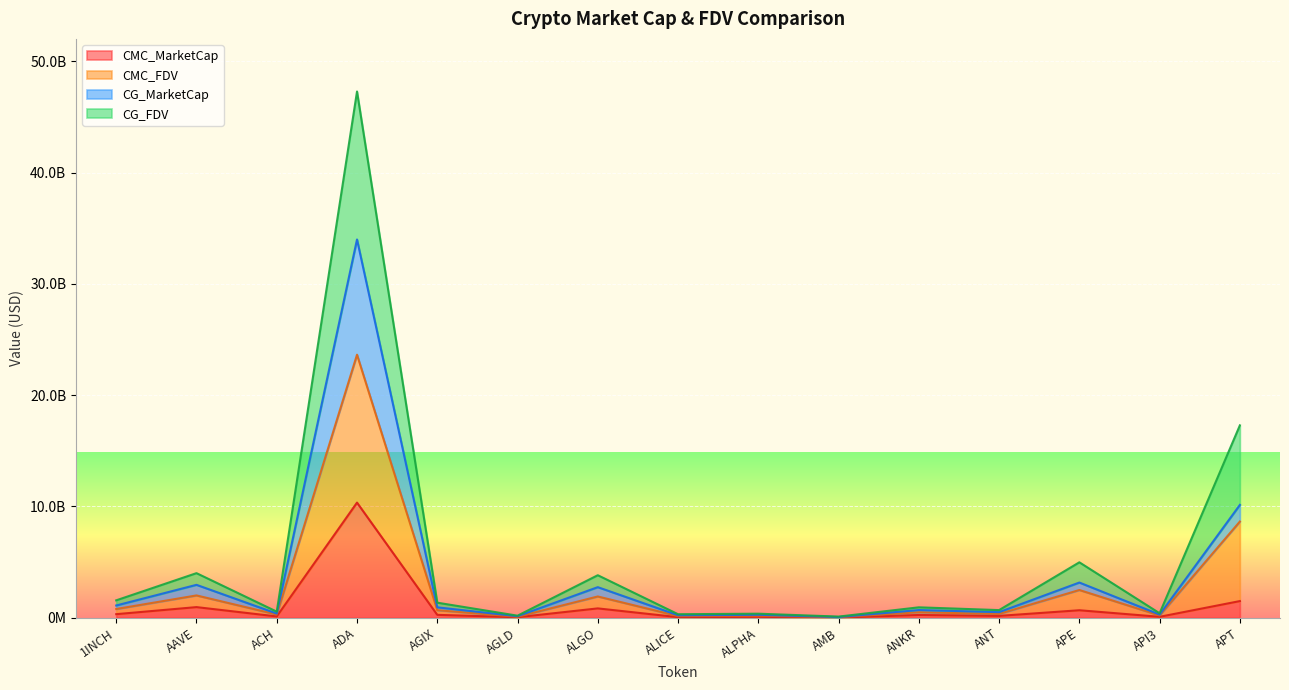

What position from the right is ALGO?

9